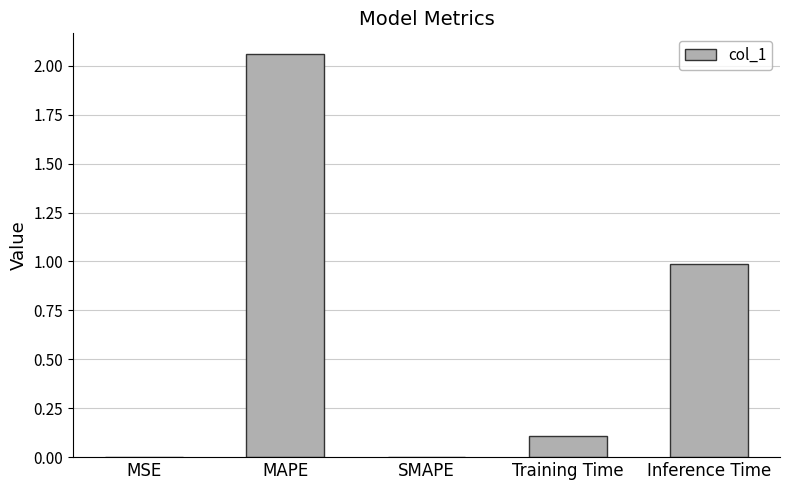

The chart shows a value of 0.0 at MSE. True or false?

True